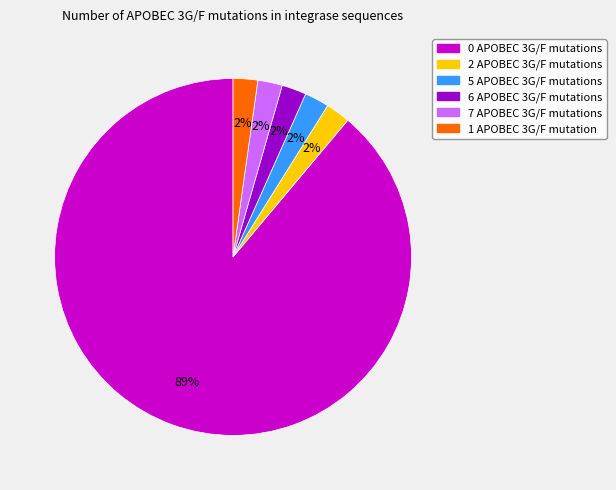

Does any single category account for the majority?

Yes